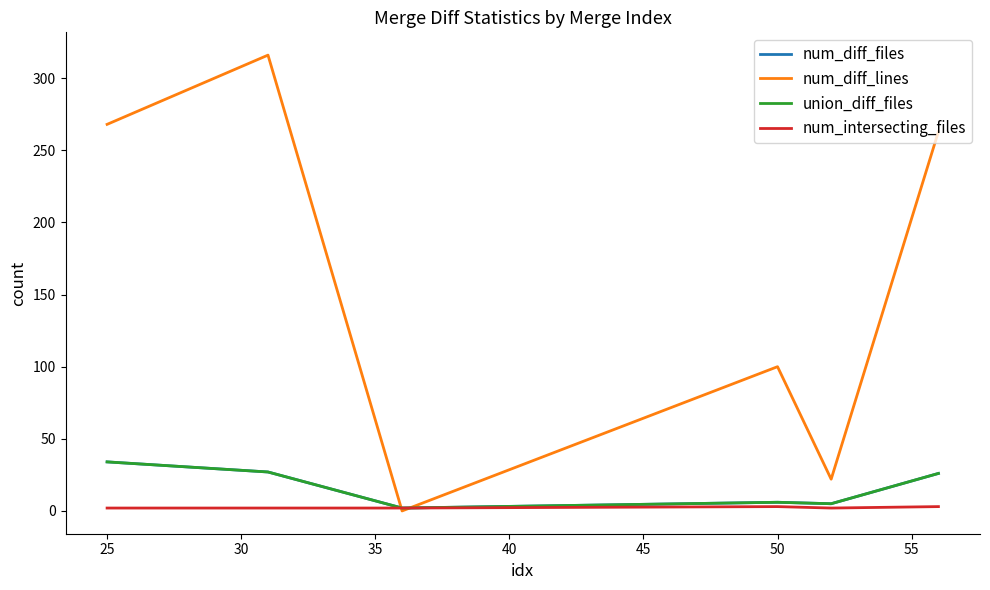

Is this an area chart (filled region under the line)?

No